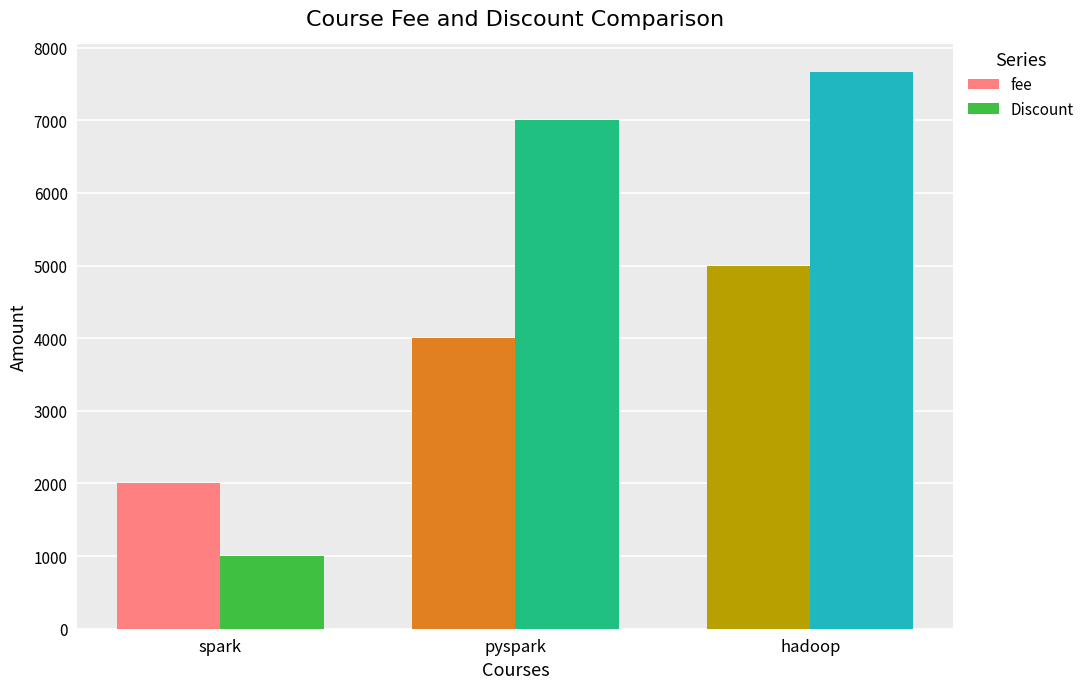

What is the greatest value displayed?

7660